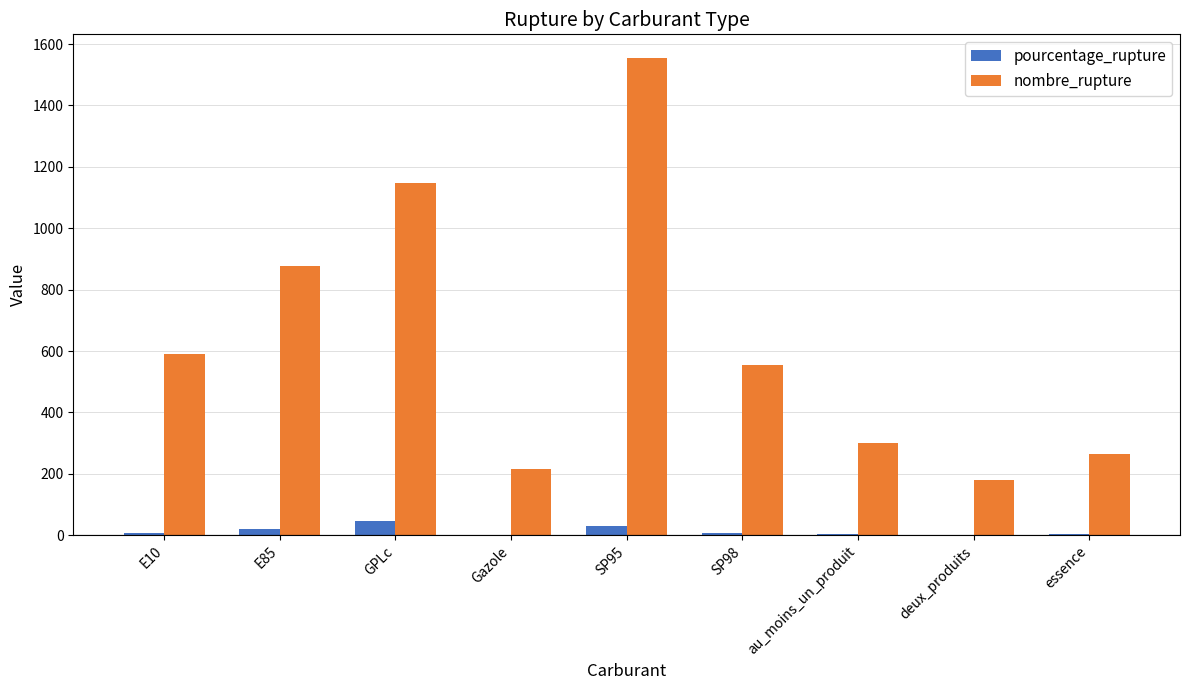

The nombre_rupture series shows 72.5 at Gazole. True or false?

False